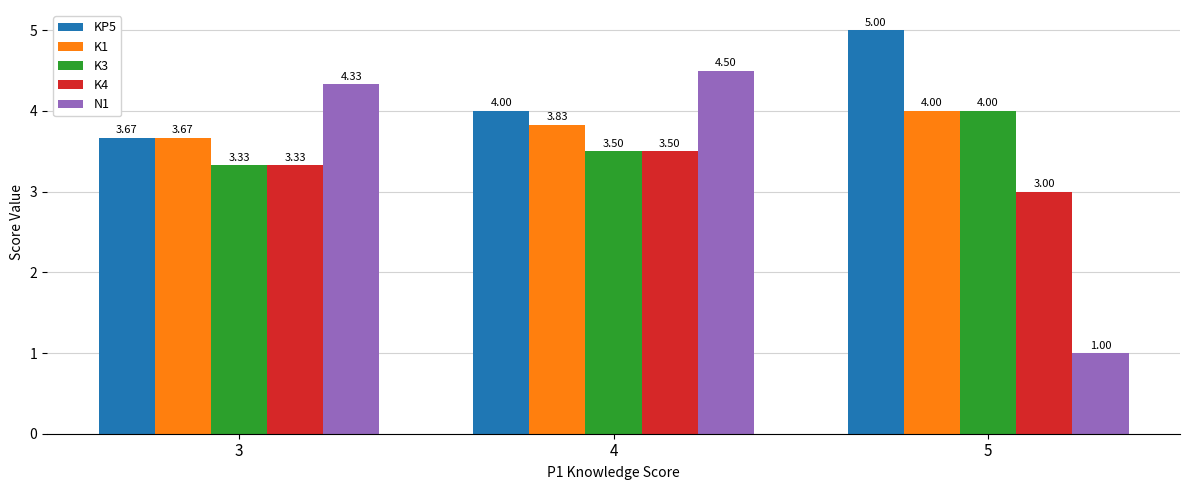

The value of K3 at 3 is 1.6. True or false?

False